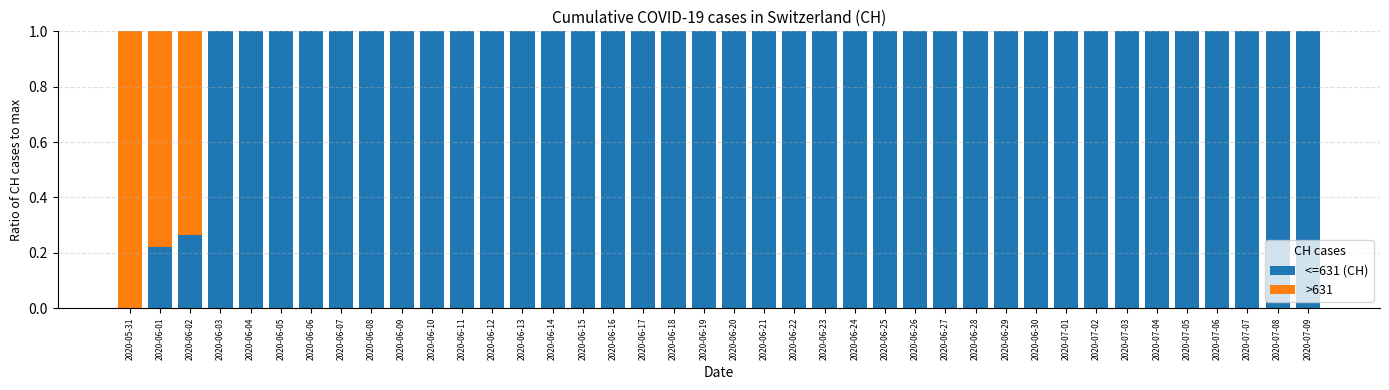

At which label is <=631 (CH) closest to 0?

2020-05-31